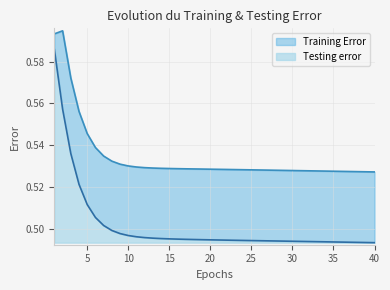

The value of Training Error at 23 is 0.5. True or false?

True